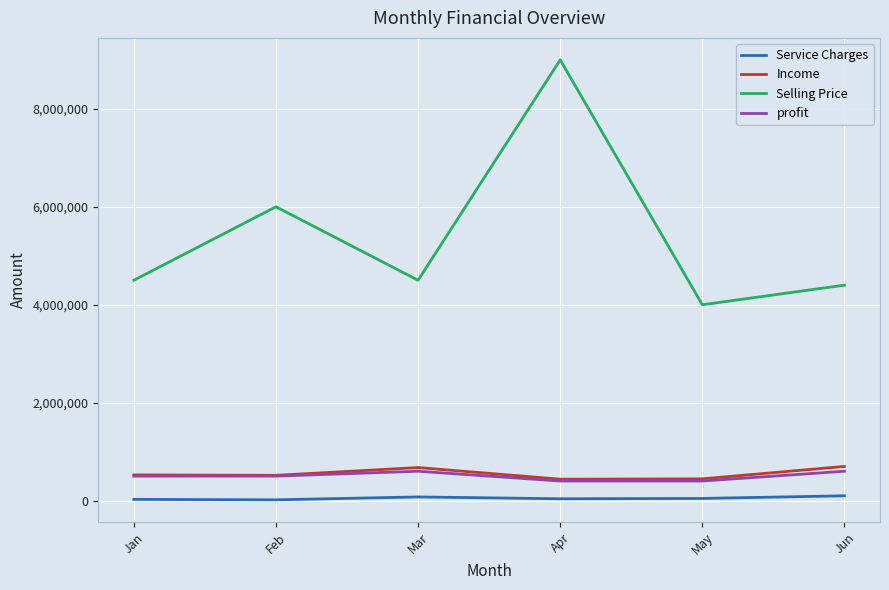

Which series has the widest spread of values?

Selling Price